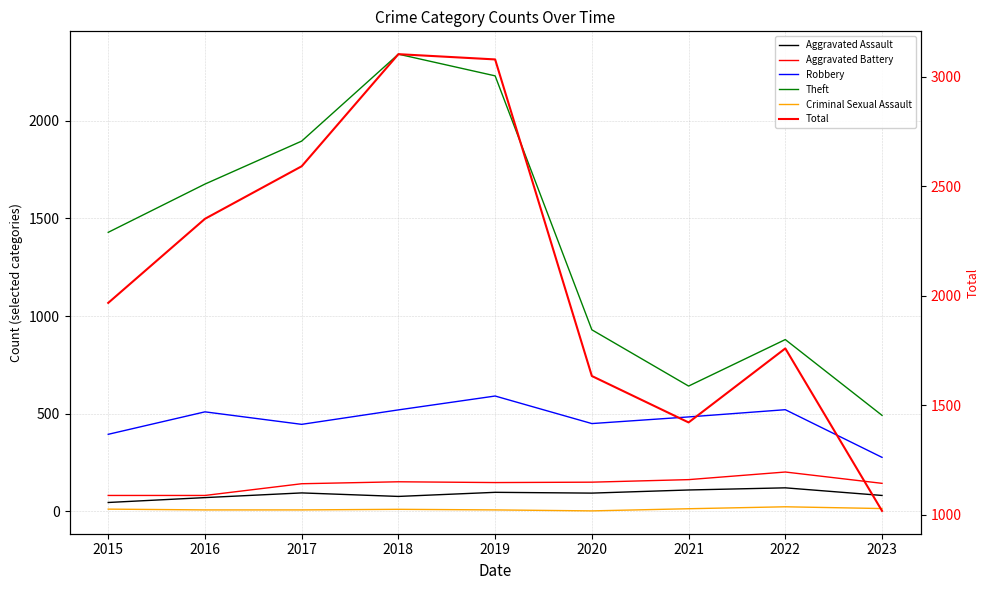

Reading right to left, list all the values displayed in this chart.

Aggravated Assault: 82	121	110	94	98	77	95	71	46
Aggravated Battery: 144	202	163	150	148	152	142	82	82
Robbery: 277	521	484	450	591	520	446	510	395
Theft: 492	880	642	930	2230	2341	1896	1676	1429
Criminal Sexual Assault: 15	24	14	3	8	11	8	8	12
Total: 1018	1760	1422	1634	3080	3104	2592	2352	1968